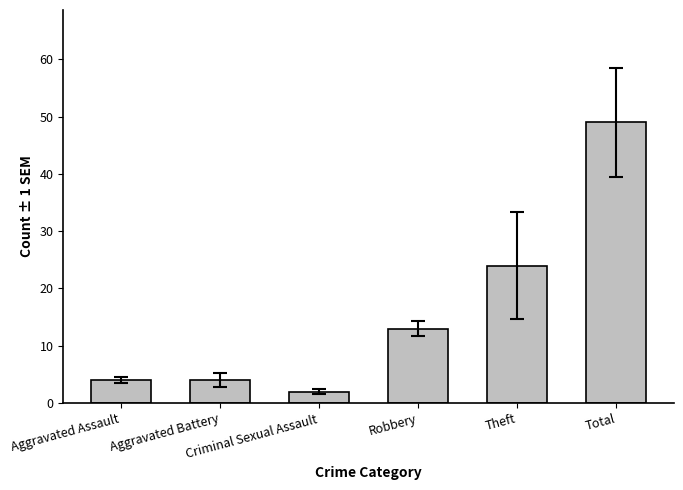

Which category has the lowest value across all series?

Criminal Sexual Assault